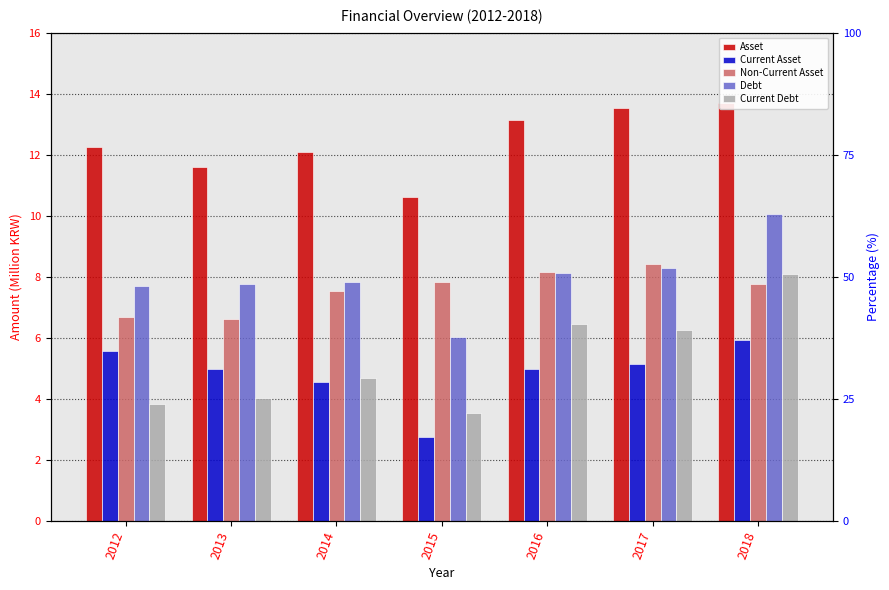

What is the greatest value displayed?

13.7